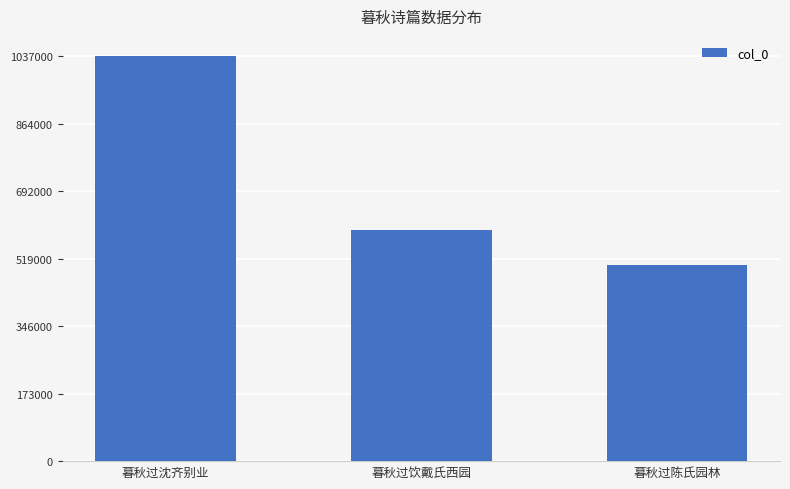

Count the number of categories in the chart.

3